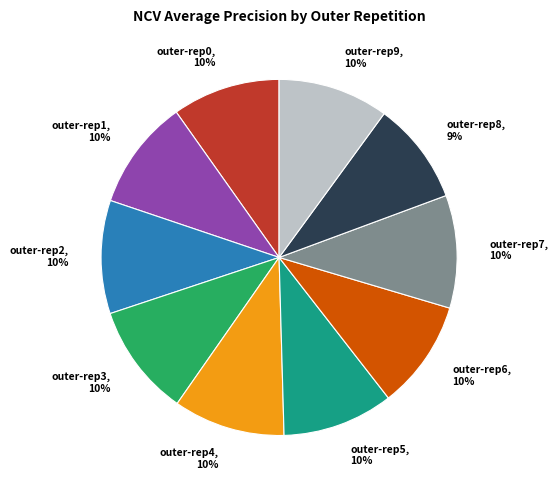

Combined, do outer-rep6, 10% and outer-rep3, 10% account for over 50%?

No